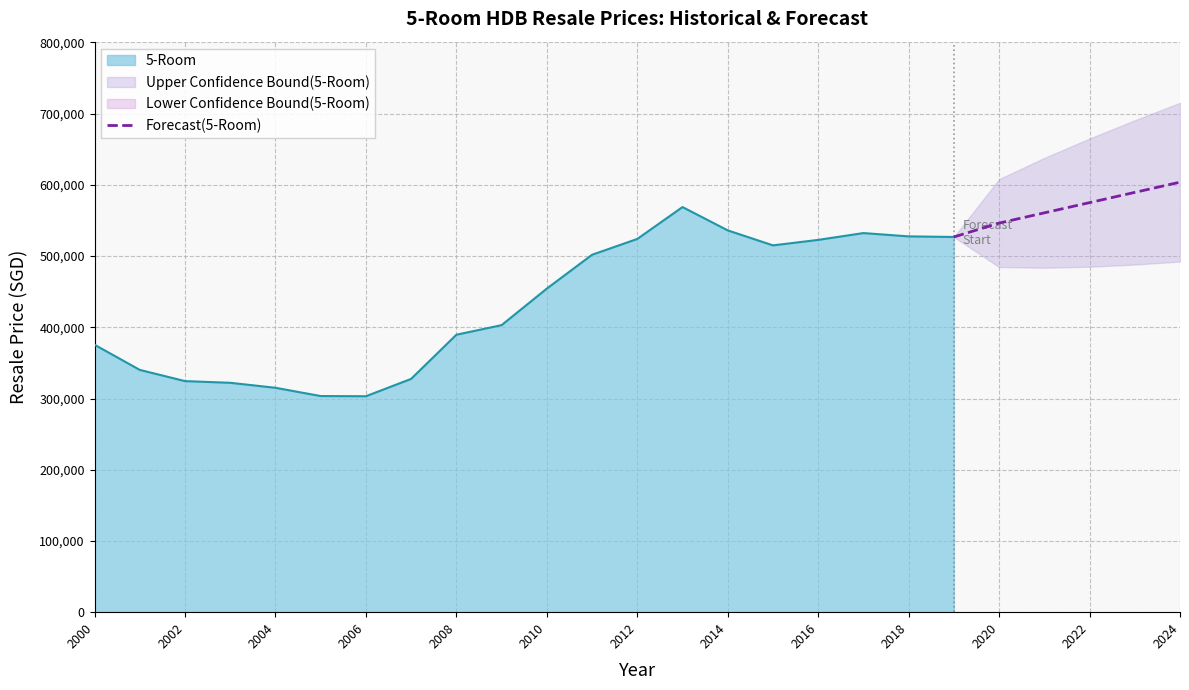

What is the highest value of the Forecast(5-Room) series?

603762.7